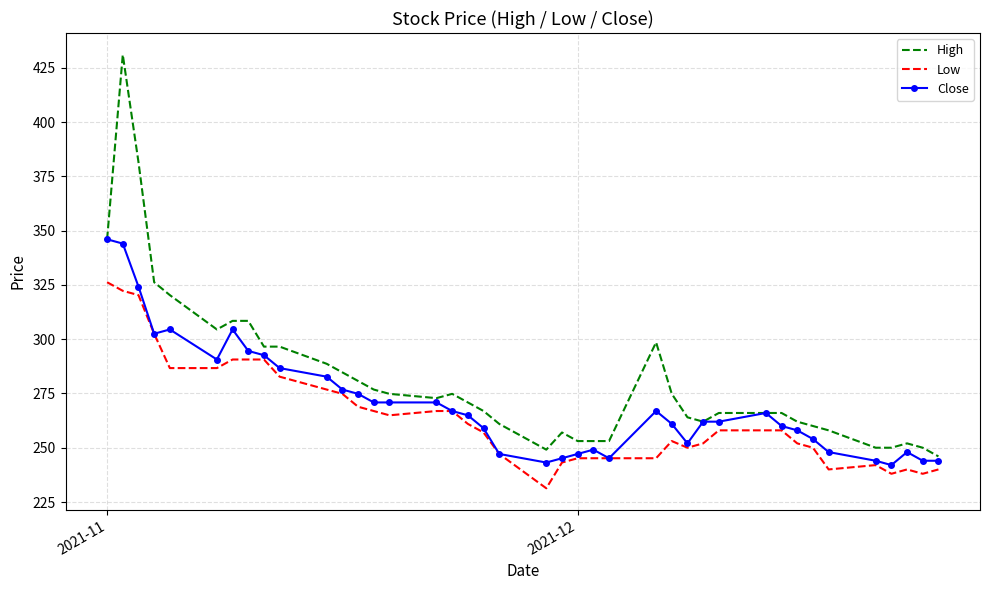

What is the highest value of the High series?

431.0